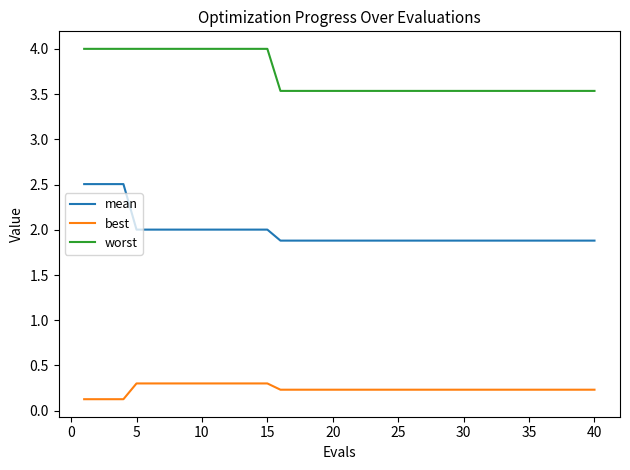

Reading right to left, what are all the values shown in this chart?

mean: 1.9	1.9	1.9	1.9	1.9	1.9	1.9	1.9	1.9	1.9	1.9	1.9	1.9	1.9	1.9	1.9	1.9	1.9	1.9	1.9	1.9	1.9	1.9	1.9	1.9	2.0	2.0	2.0	2.0	2.0	2.0	2.0	2.0	2.0	2.0	2.0	2.5	2.5	2.5	2.5
best: 0.2	0.2	0.2	0.2	0.2	0.2	0.2	0.2	0.2	0.2	0.2	0.2	0.2	0.2	0.2	0.2	0.2	0.2	0.2	0.2	0.2	0.2	0.2	0.2	0.2	0.3	0.3	0.3	0.3	0.3	0.3	0.3	0.3	0.3	0.3	0.3	0.1	0.1	0.1	0.1
worst: 3.5	3.5	3.5	3.5	3.5	3.5	3.5	3.5	3.5	3.5	3.5	3.5	3.5	3.5	3.5	3.5	3.5	3.5	3.5	3.5	3.5	3.5	3.5	3.5	3.5	4.0	4.0	4.0	4.0	4.0	4.0	4.0	4.0	4.0	4.0	4.0	4.0	4.0	4.0	4.0